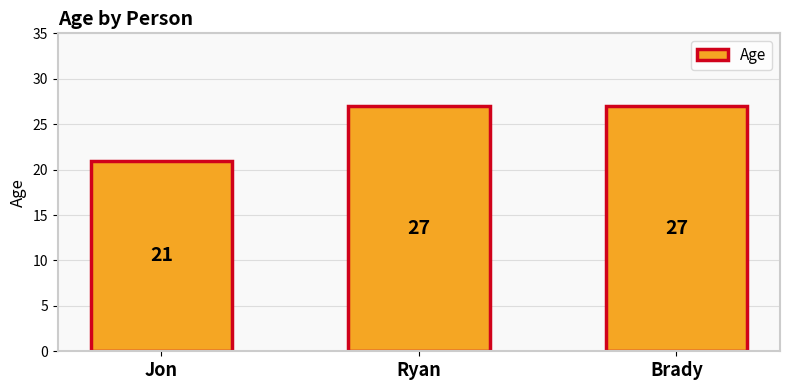

What position from the left is Jon?

1